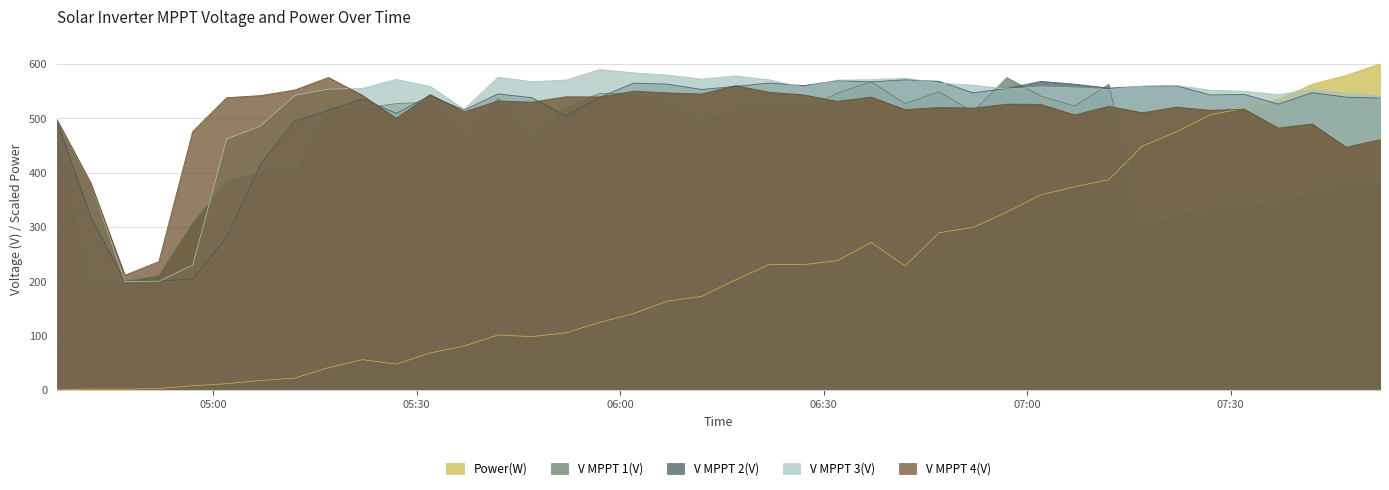

True or false: V MPPT 2(V) and Power(W) cross at least once.

True